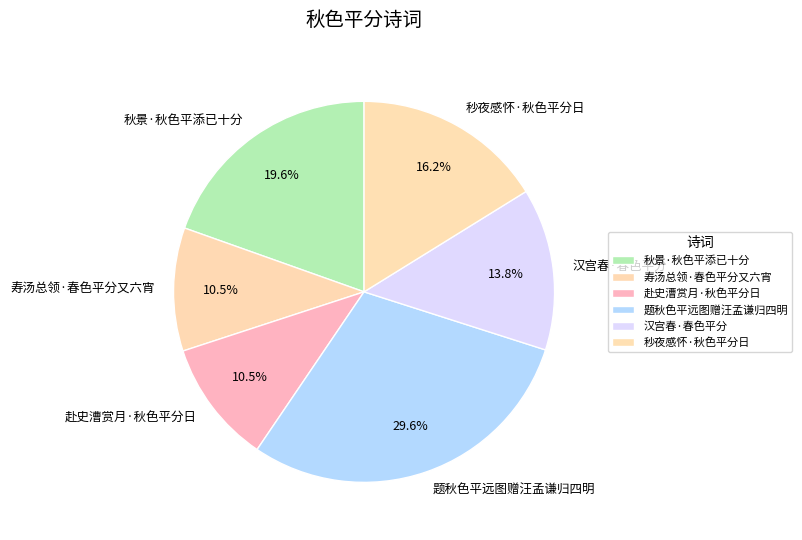

How many segments does this pie chart have?

6